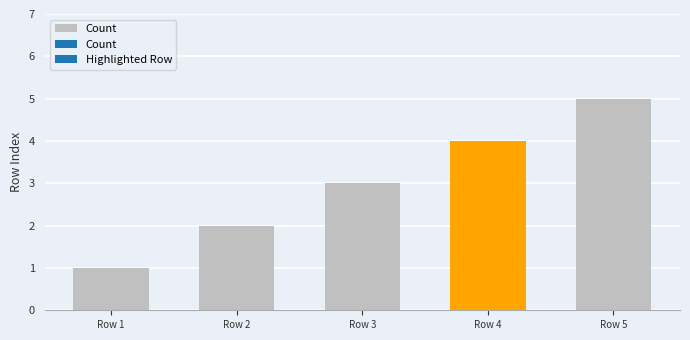

What is the value of the 4th bar from the left?

4